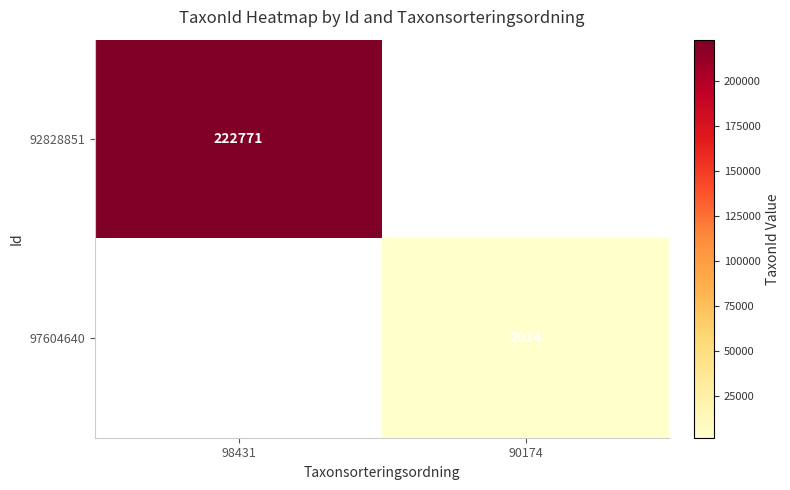

The value of 92828851 at 98431 is 391643. True or false?

False